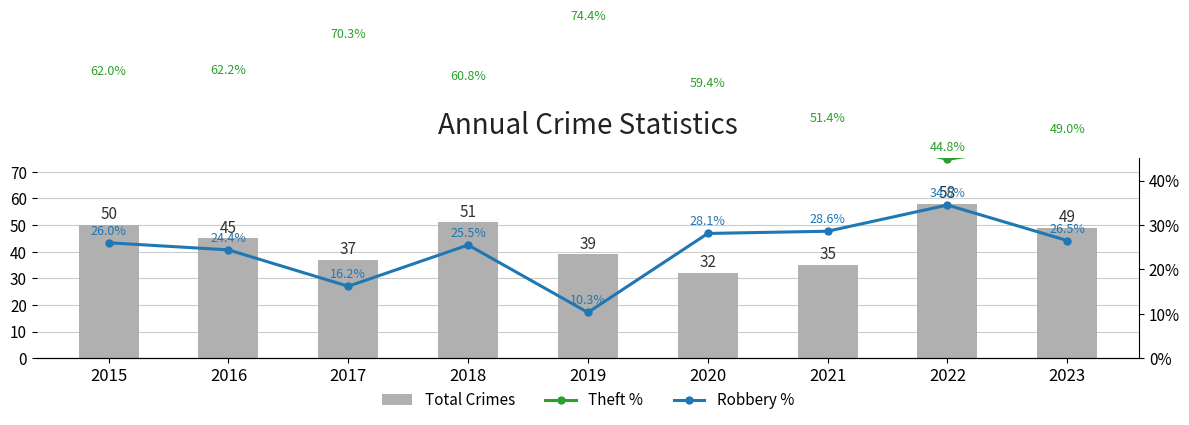

What is the value of the Robbery % bar at the 6th from the left?

28.1